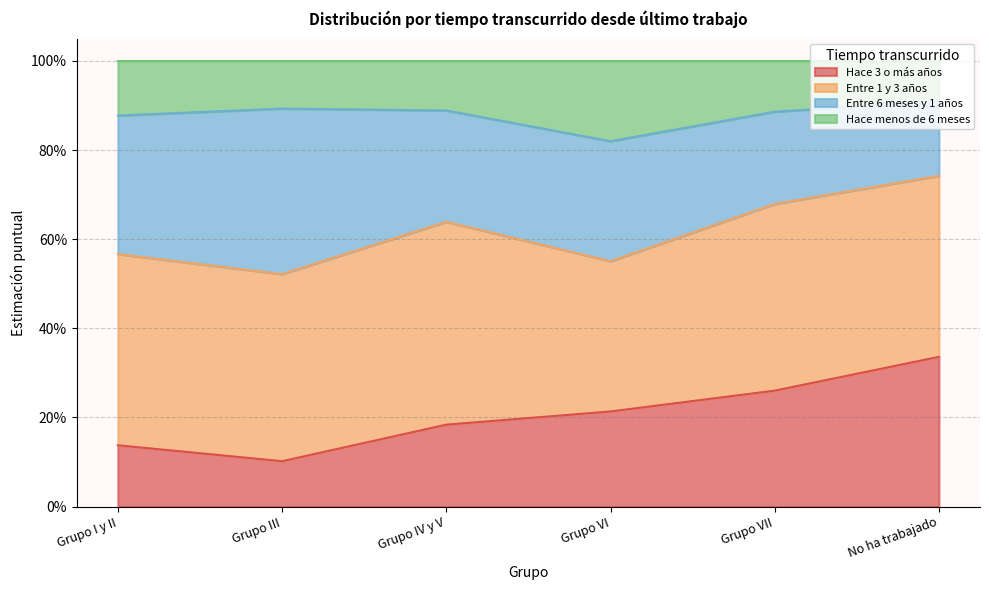

True or false: Hace menos de 6 meses and Hace 3 o más años intersect in this chart.

False